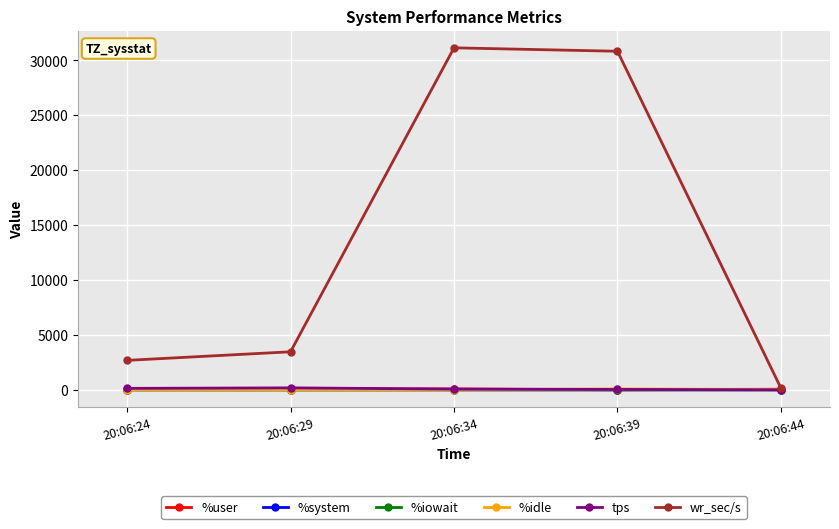

Which series has the largest total across all categories?

wr_sec/s